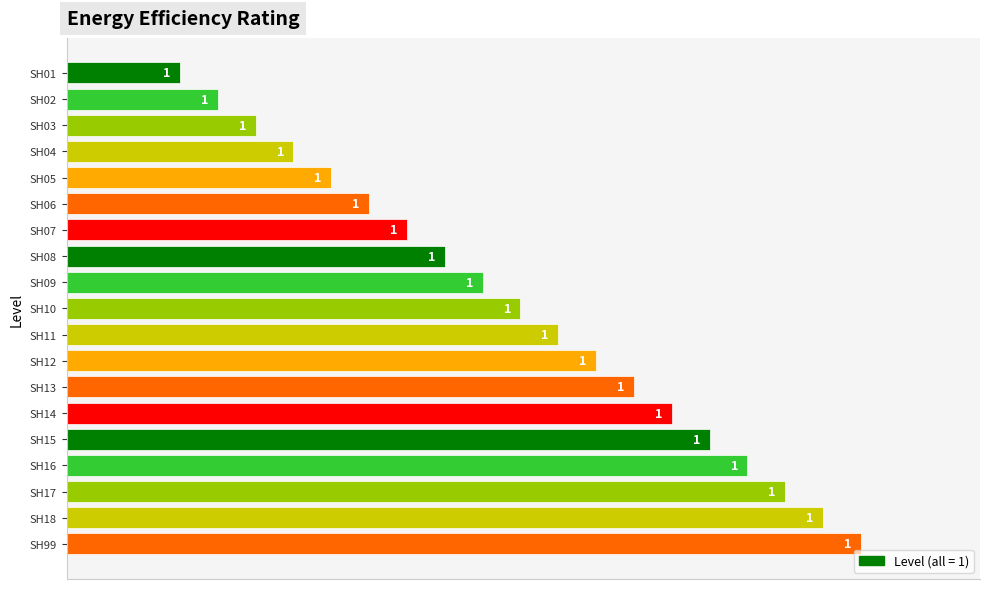

What is the minimum value shown in the chart?

0.6